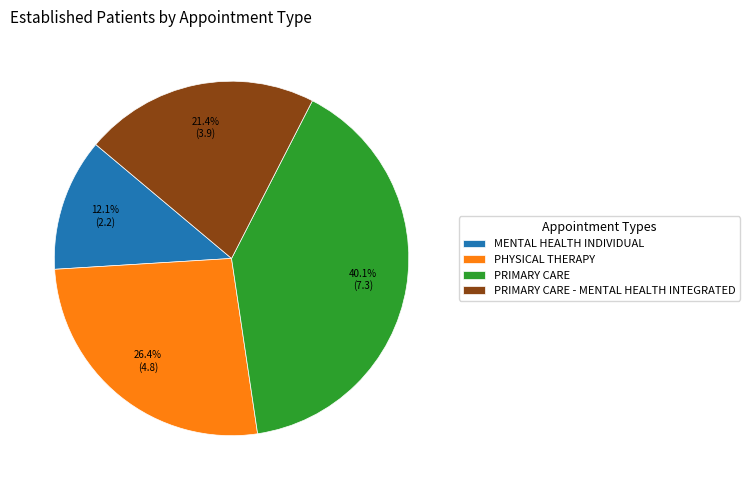

To the nearest percent, what is the difference between the largest and smallest slice percentages?

28%